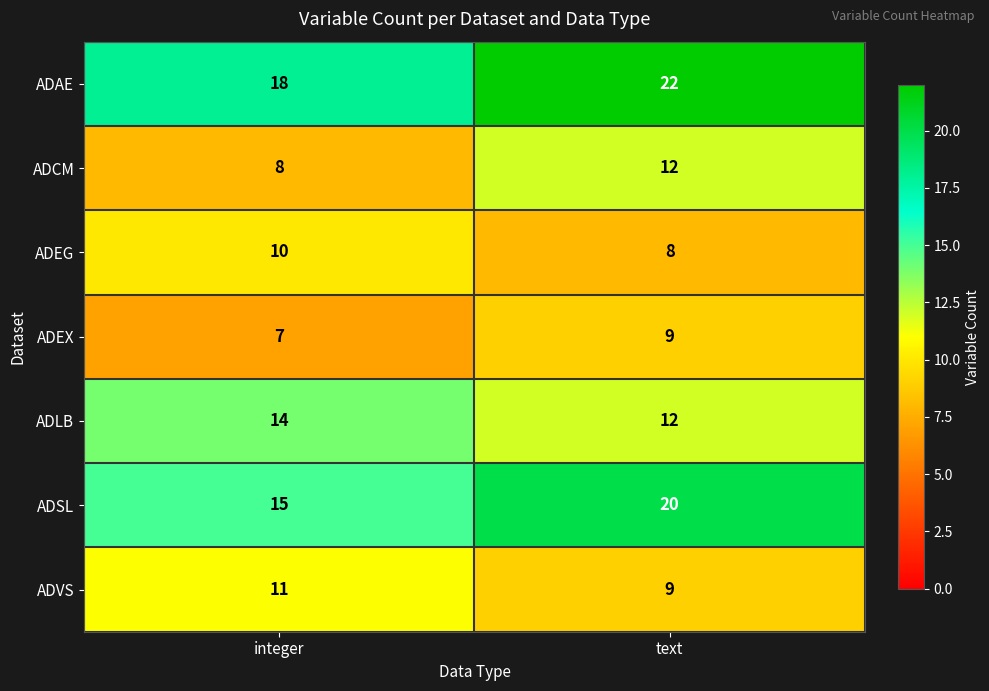

What is the approximate value of ADLB at text?

12